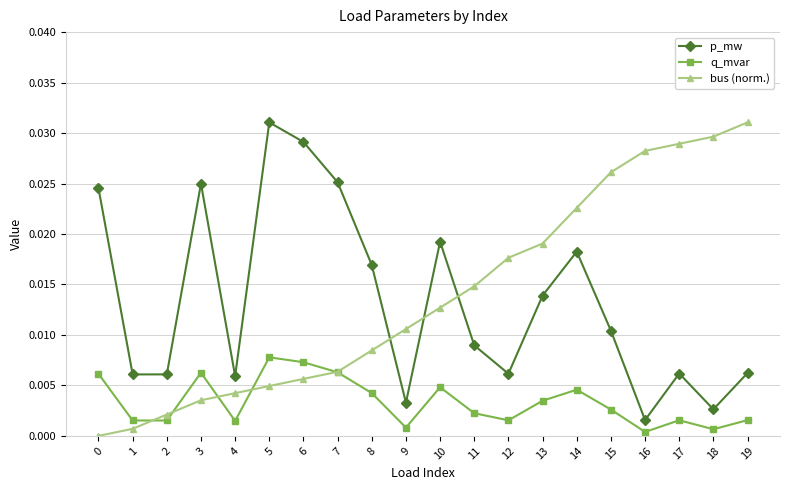

How many data points in bus (norm.) are above 0?

19